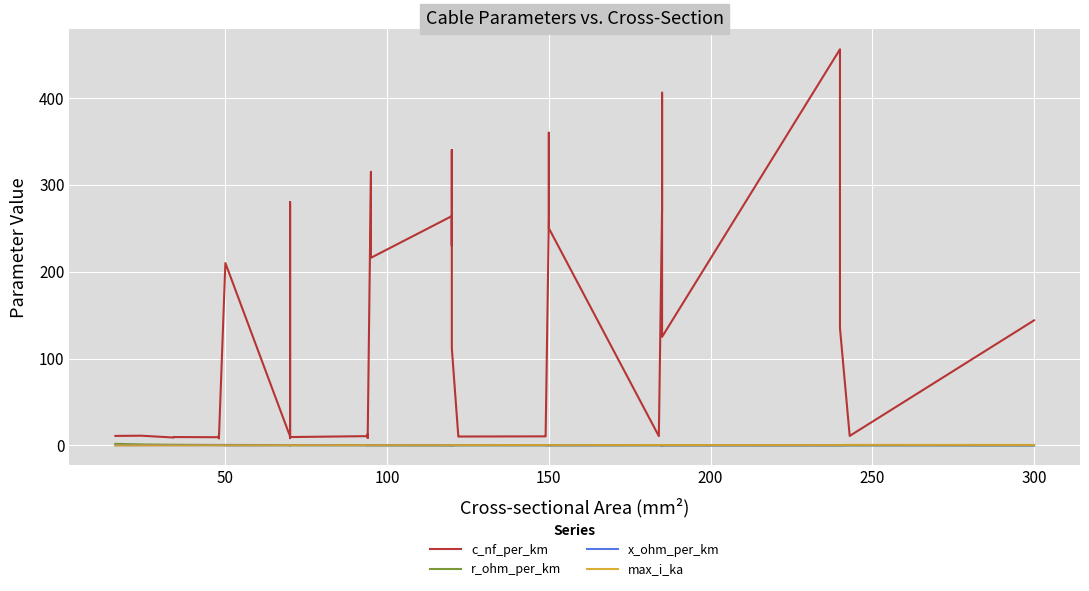

What is the difference between the second highest and second lowest values in the max_i_ka series?

0.4